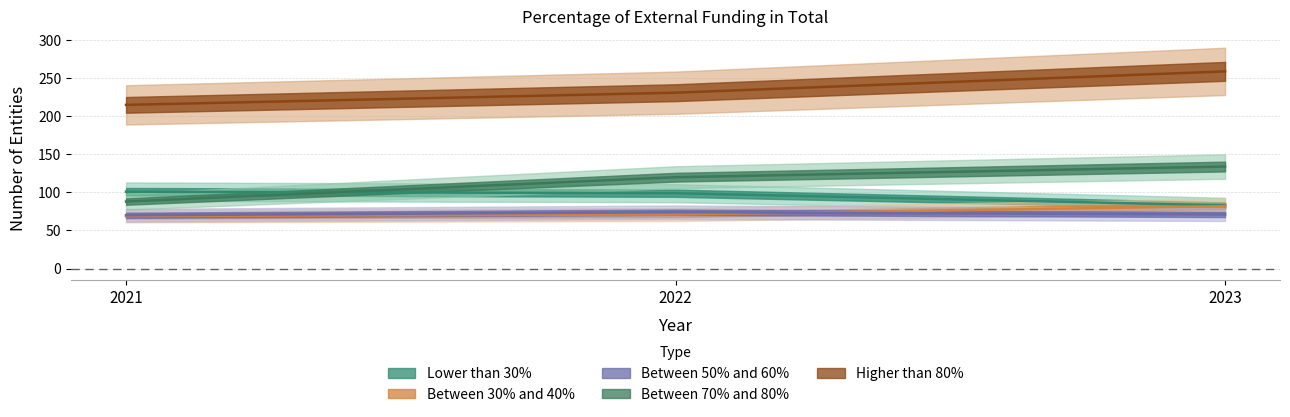

What is the average value of the Lower than 30% series?

94